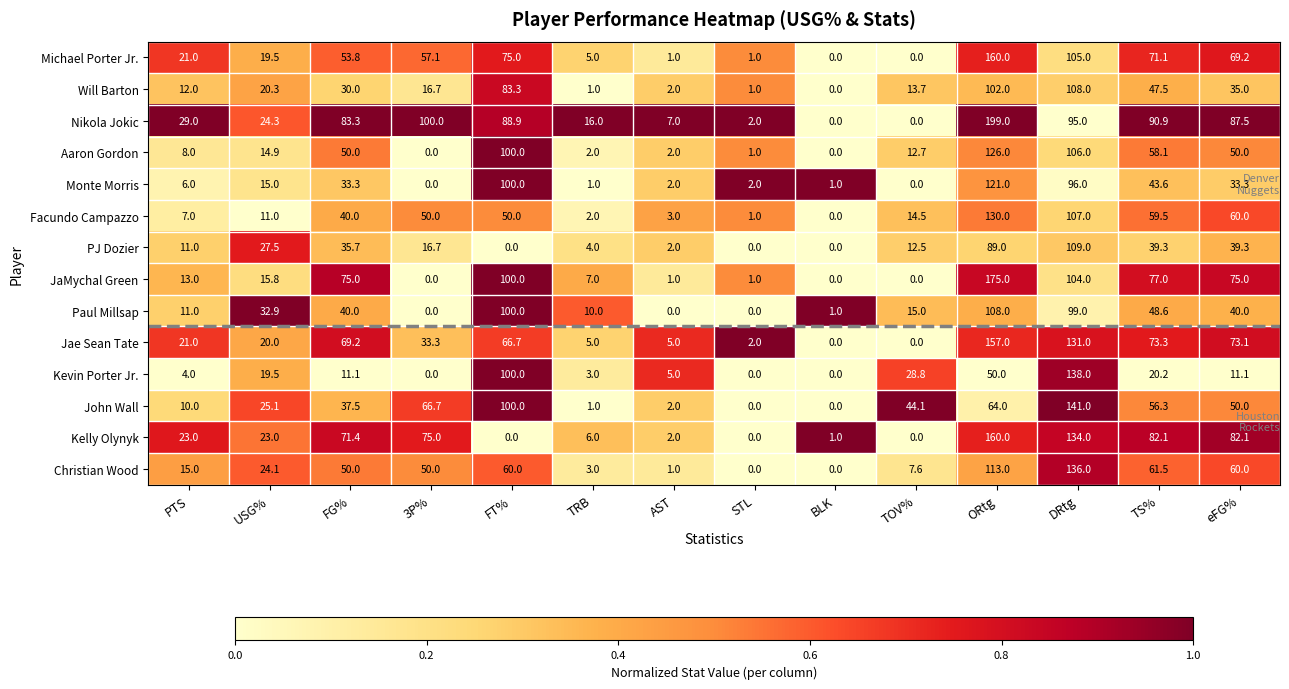

Is the value of JaMychal Green at FT% greater than the value of Will Barton at TS%?

Yes